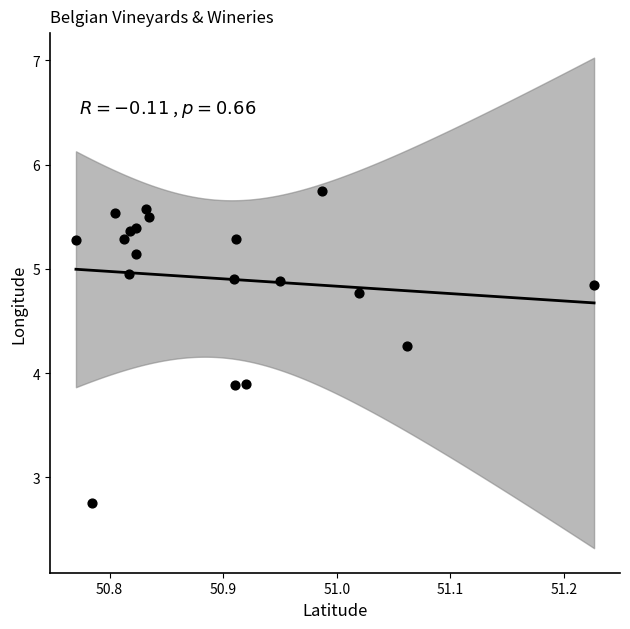

What is the range of X values (max minus min)?

0.5